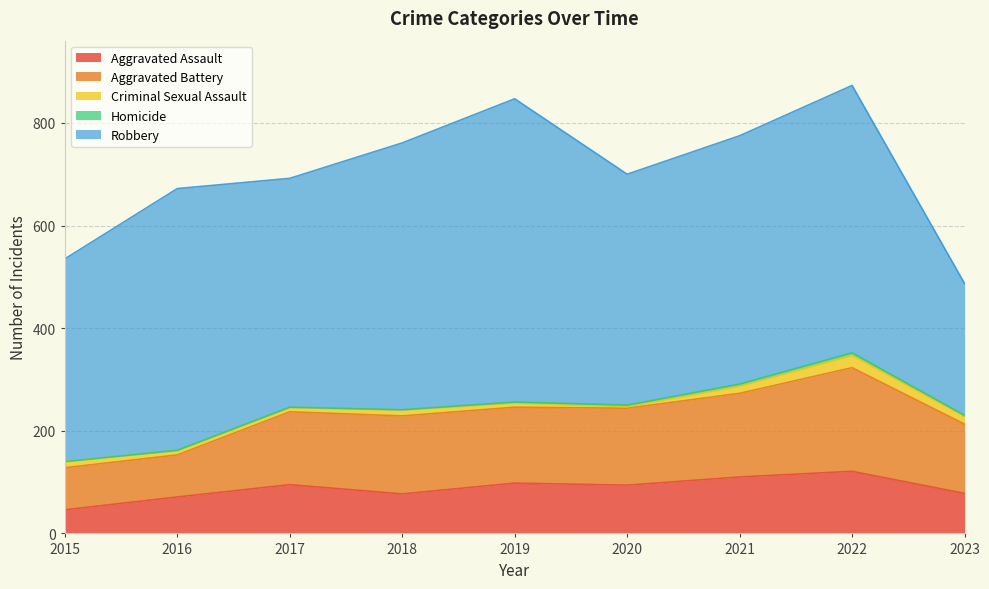

What are all the series names shown in the legend?

Aggravated Assault, Aggravated Battery, Criminal Sexual Assault, Homicide, Robbery